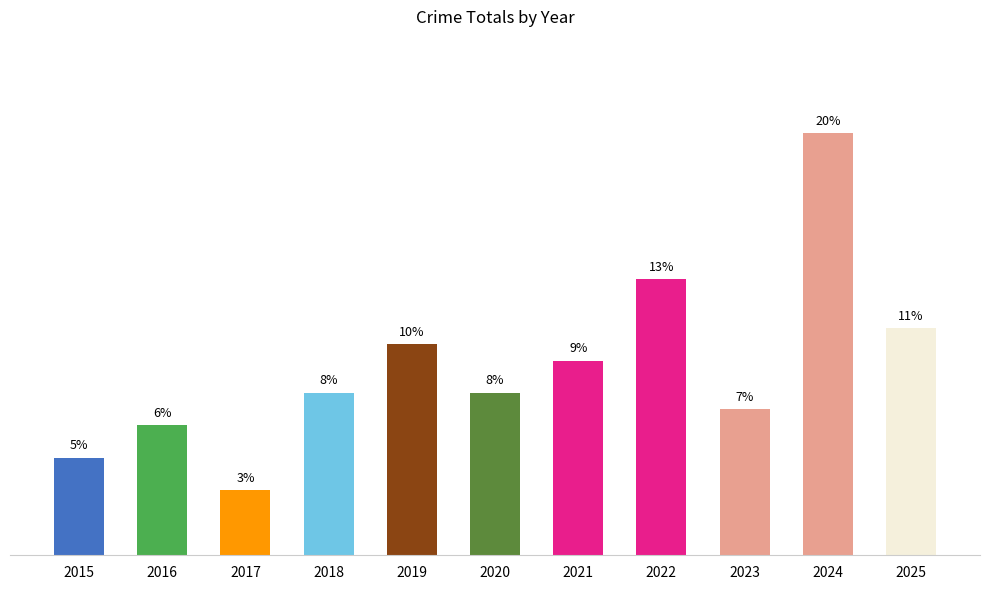

Are the bars horizontal?

No